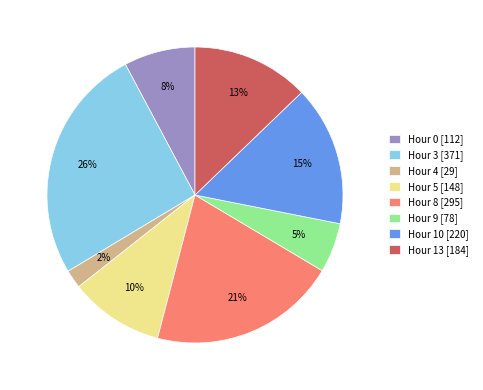

How many slices are in this pie chart?

8